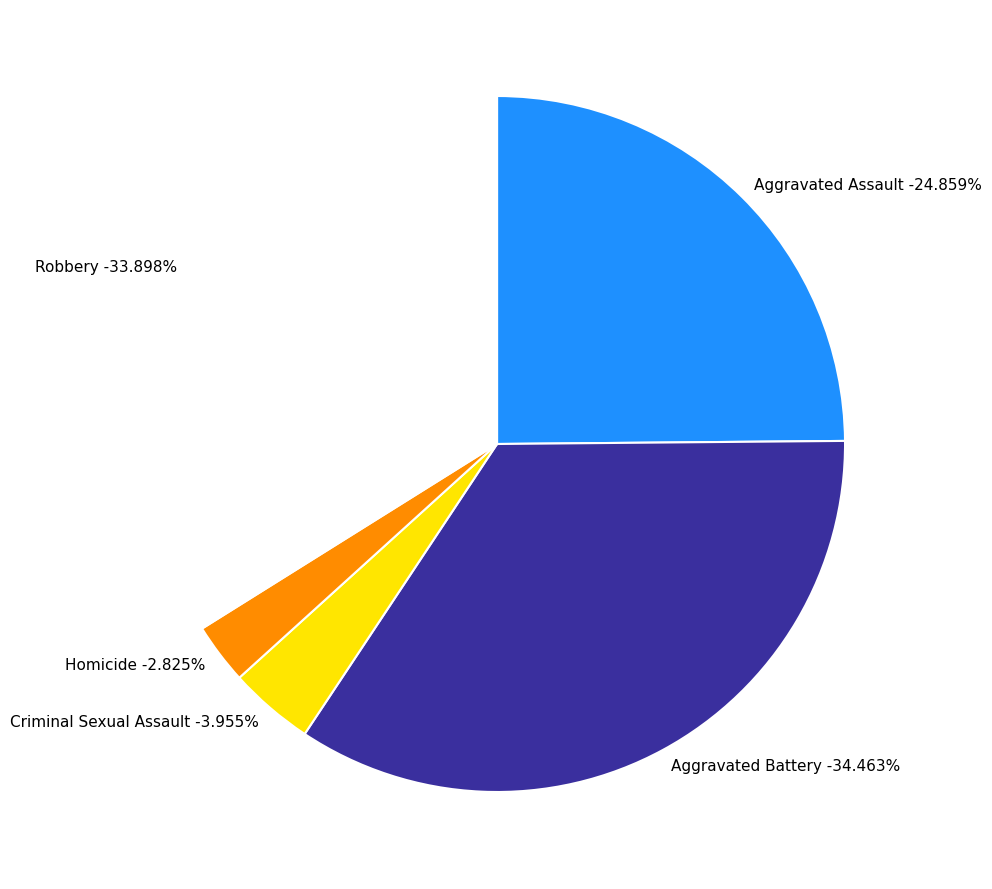

Is Criminal Sexual Assault the majority of the pie?

No